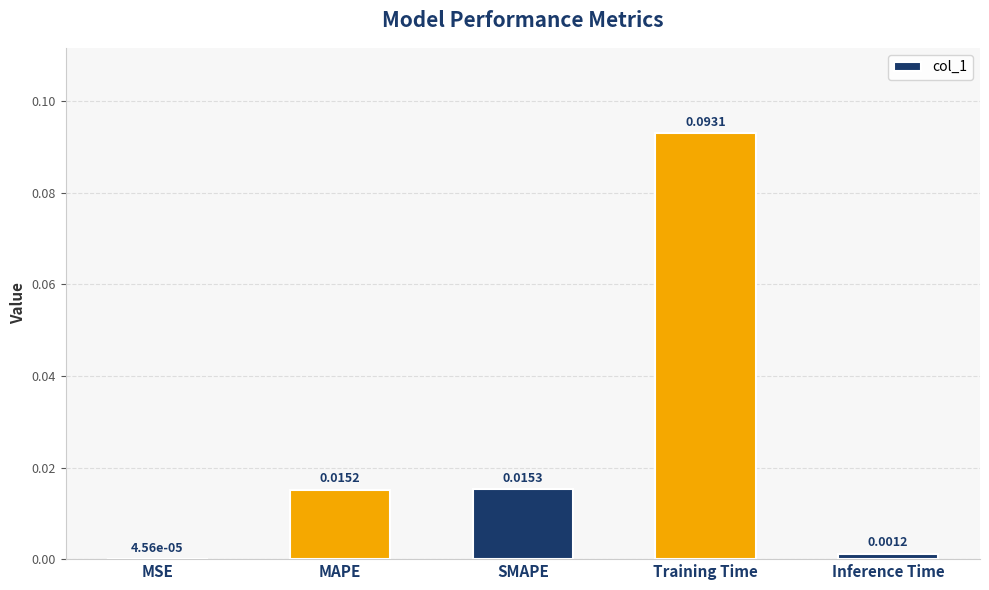

Where is the data nearest to the value 0?

MSE